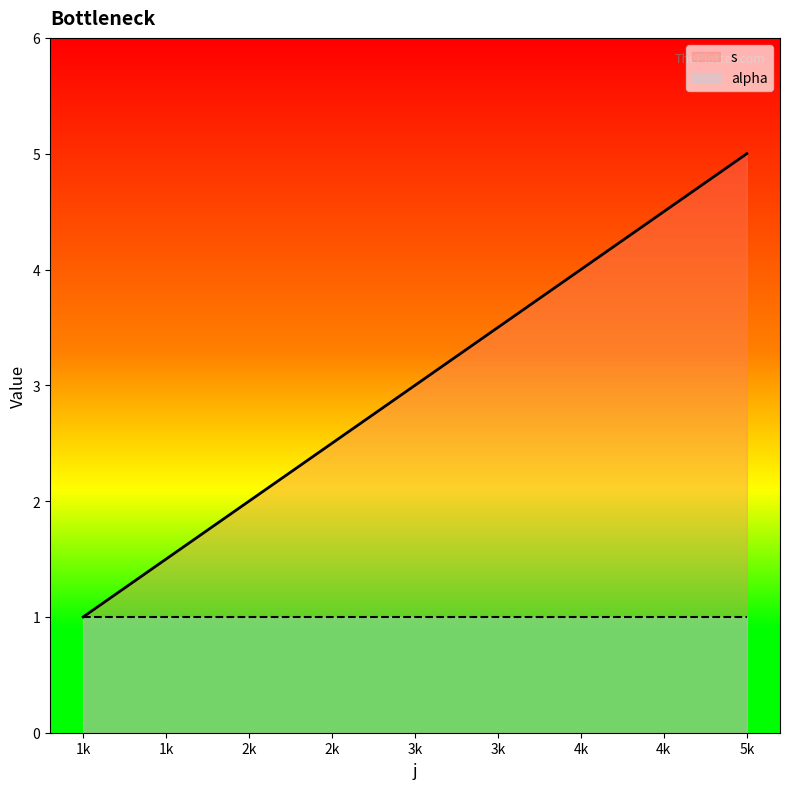

How many data points are above 3?

2